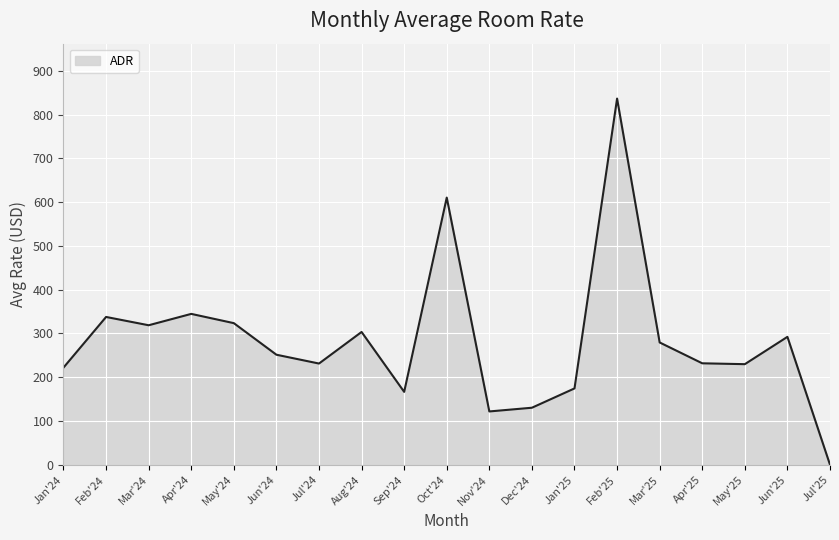

Approximately how many times larger is the value at Jan'24 compared to Jun'25?

0.8